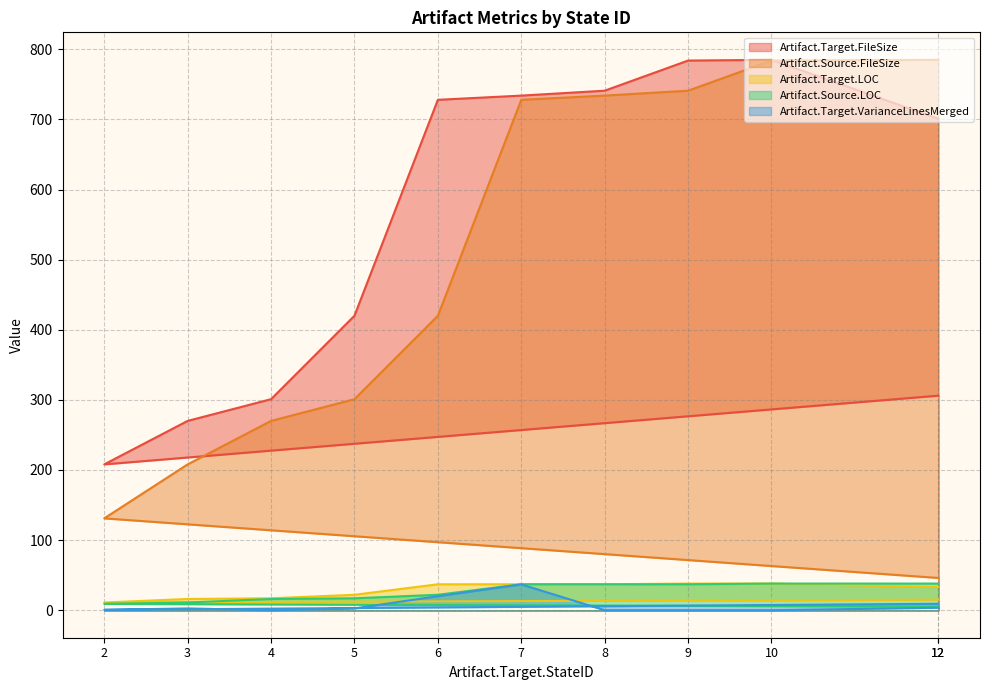

True or false: Artifact.Target.VarianceLinesMerged and Artifact.Source.FileSize intersect in this chart.

False